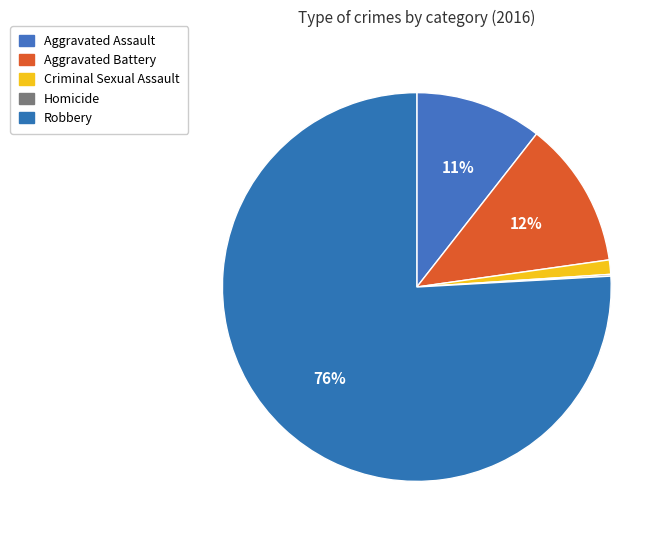

Is Homicide the majority of the pie?

No